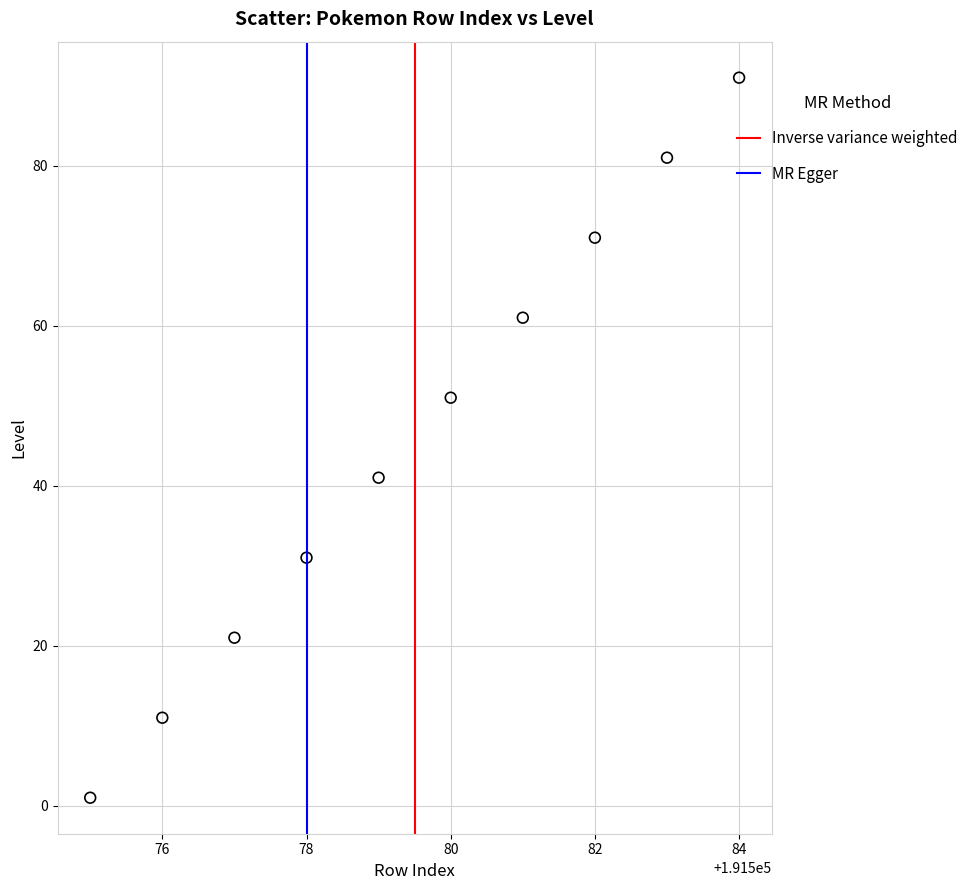

What is the average X value?

191580